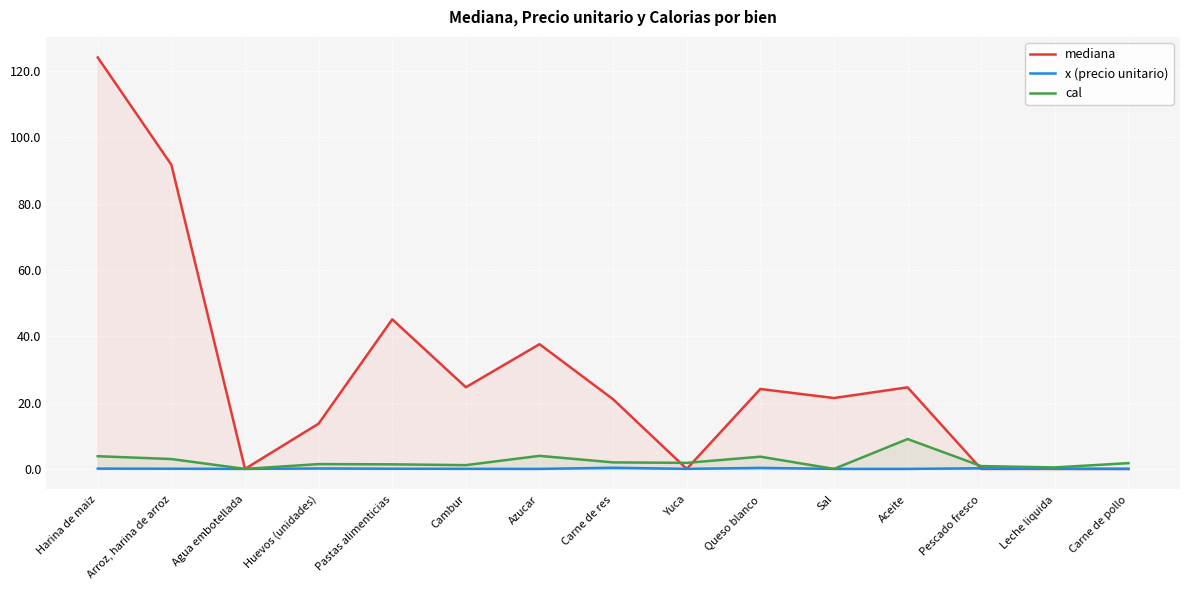

Is it true that x (precio unitario) equals 0.2 at Carne de res?

False